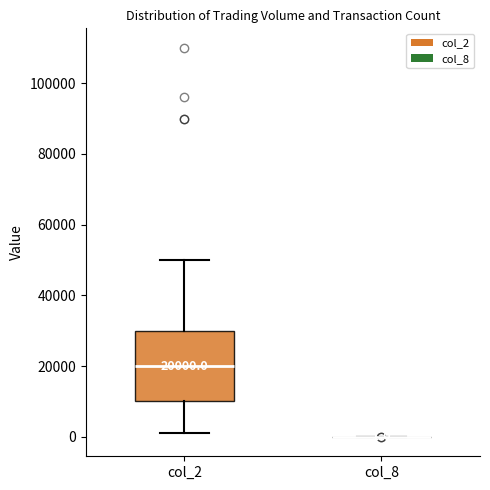

Which box is the tallest, from its lower edge to its upper edge?

col_2